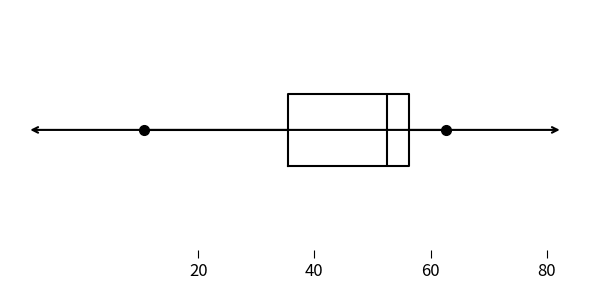

Transcribe this box plot: give where the median line is, the range the box spans, and where the two whiskers end, as read against the x-axis. The values are not printed on the chart, so give them approximately, as read against the axis.

median 52, box 36 to 56, whiskers 10 to 62